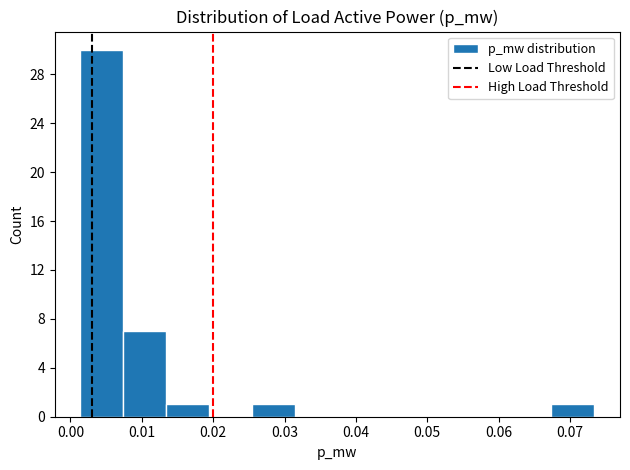

Over which range of the x-axis is the bar tallest?

0.001 to 0.007